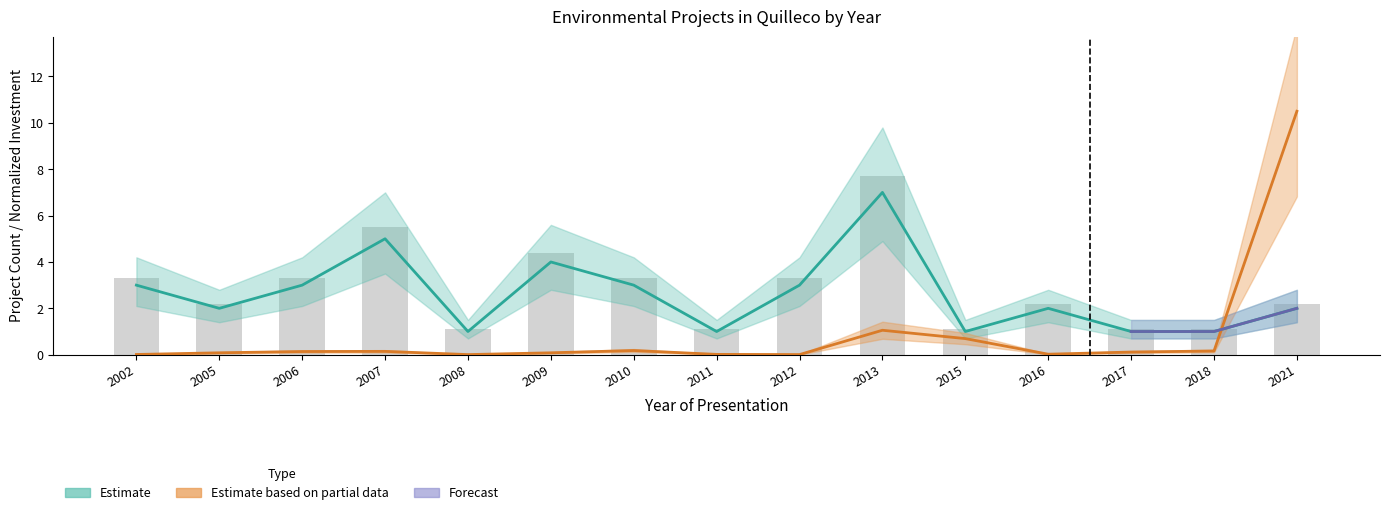

What is the average value of the Project Count series?

2.6